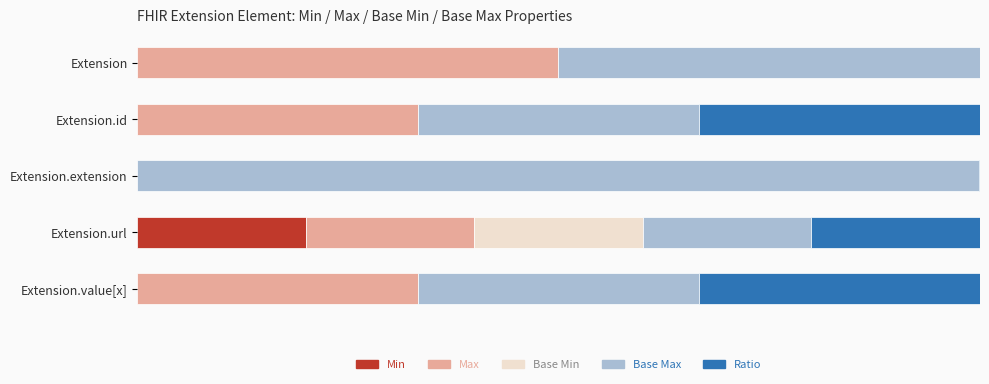

What are all the series names shown in the legend?

Min, Max, Base Min, Base Max, Ratio